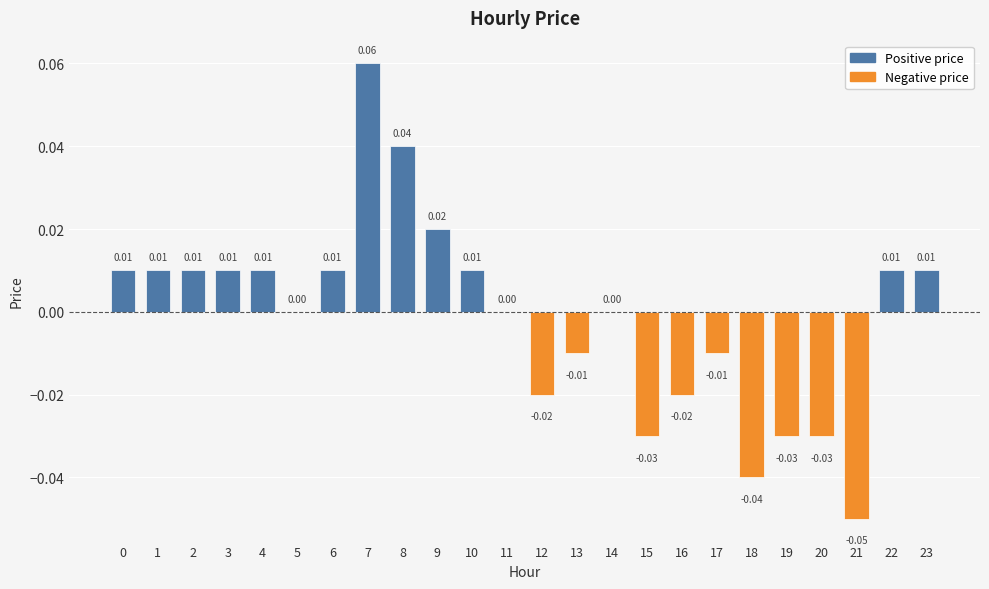

Between 13 and 22, which is larger?

22